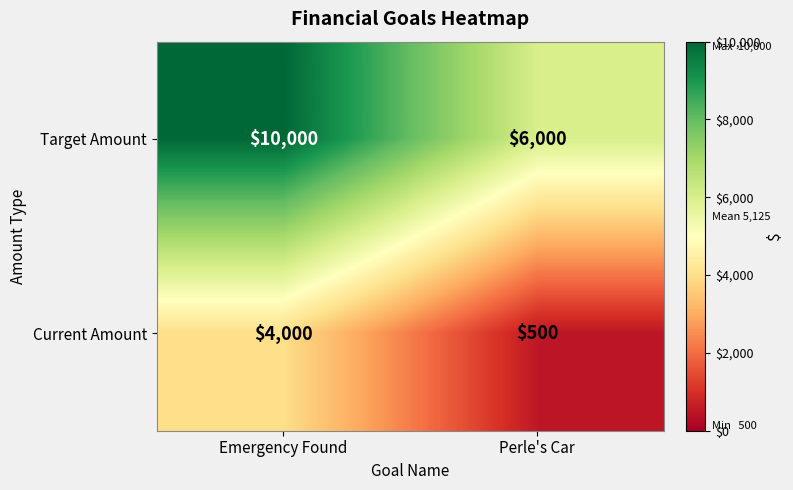

Count the number of data series in this chart.

2